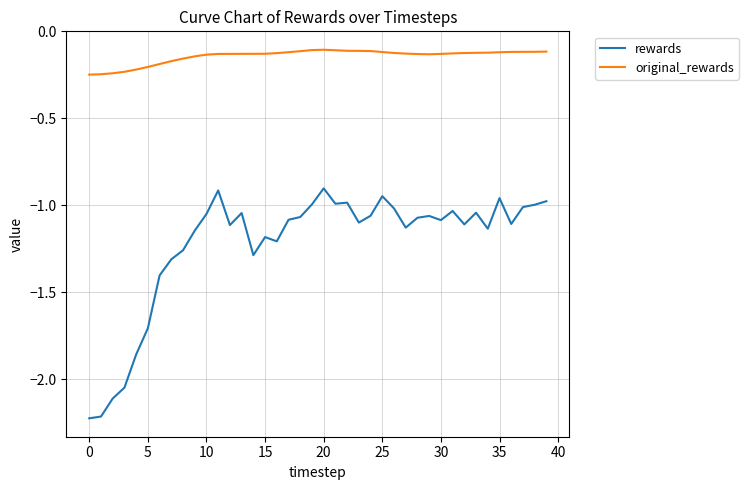

Rank the series by their average value, from lowest to highest.

rewards, original_rewards